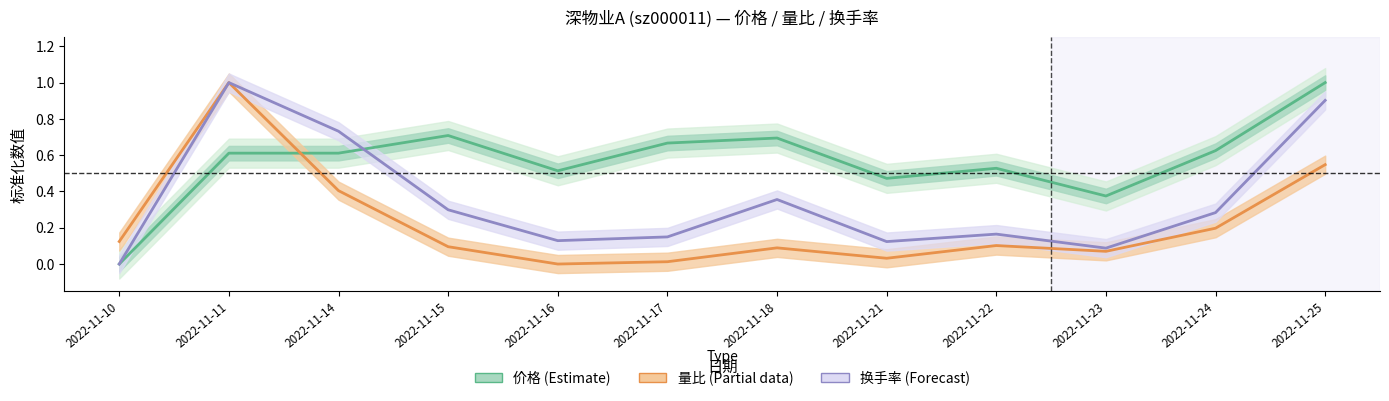

What is the sum of the 价格 (Estimate) values at 2022-11-24 and 2022-11-16?

1.1